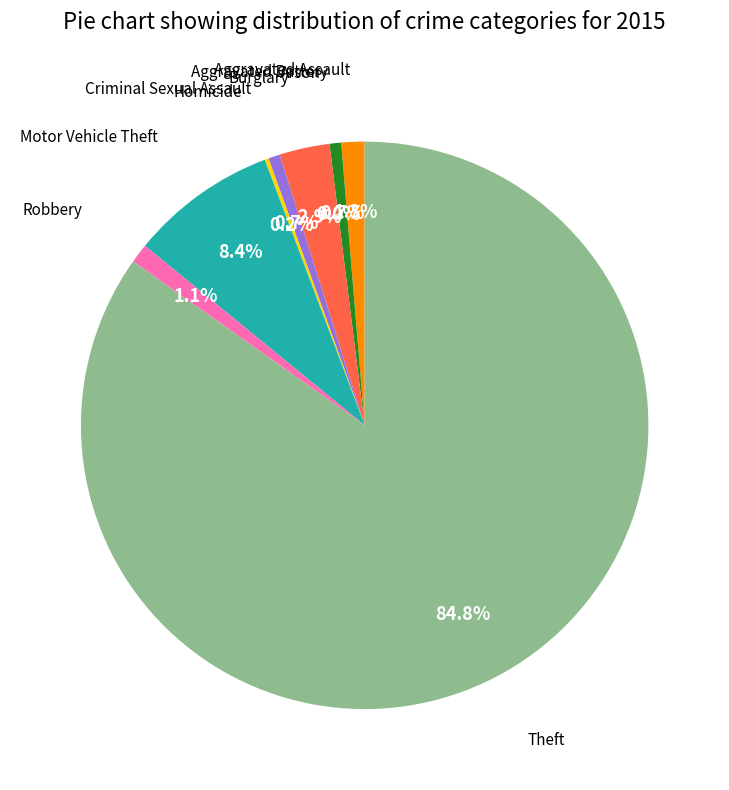

To the nearest percent, what portion does Burglary represent?

3%